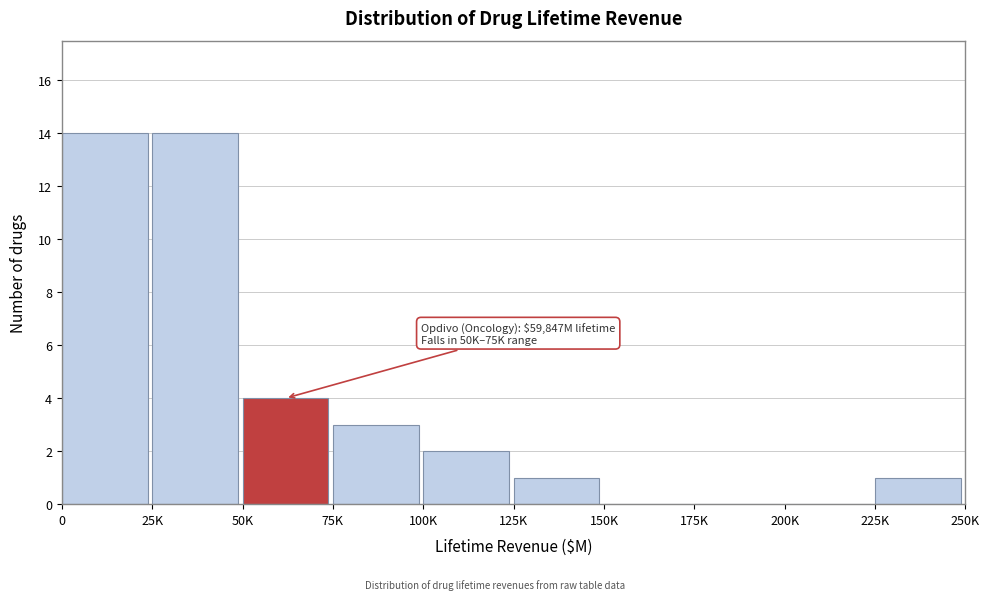

Reading left to right, what are all the values shown in this chart?

0=14	25K=14	50K=4	75K=3	100K=2	125K=1	150K=0	175K=0	200K=0	225K=1